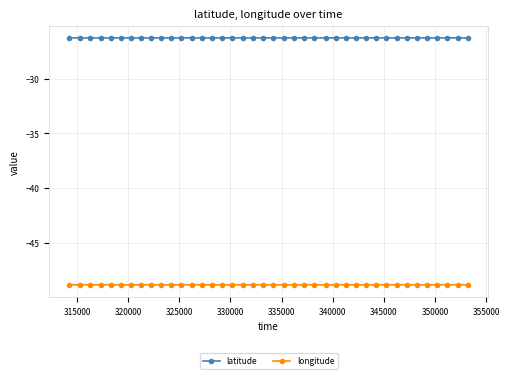

What is the value of the longitude point at the 33rd from the left?

-48.9